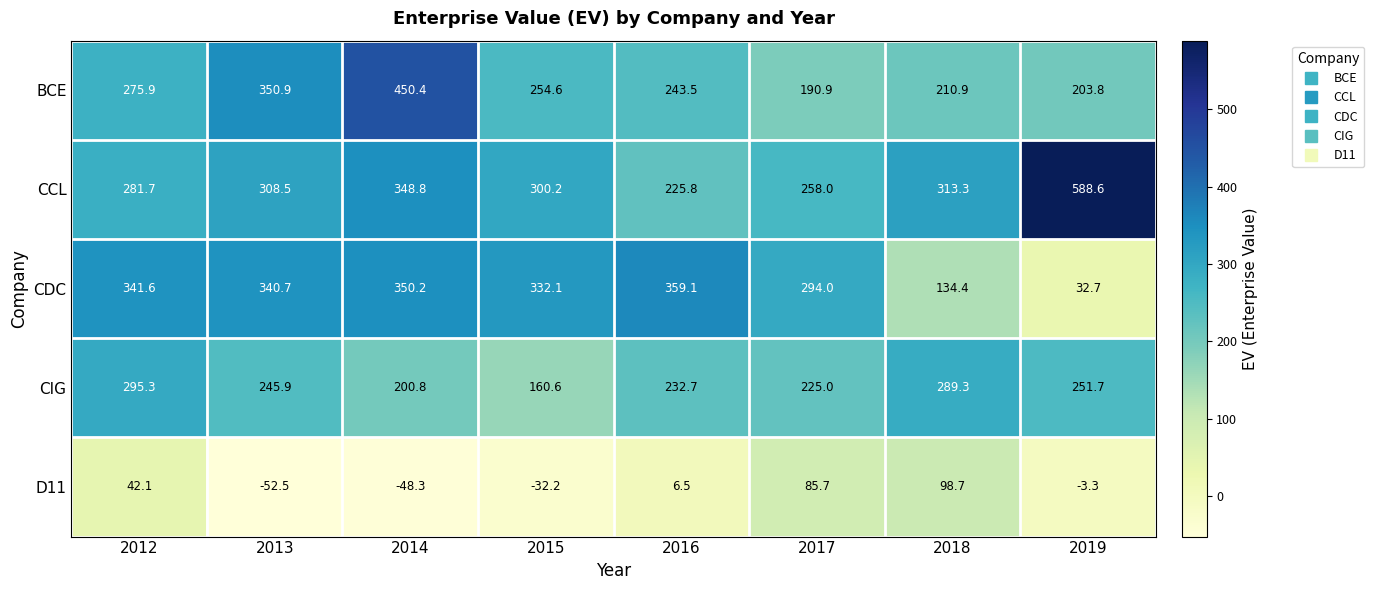

Where is D11 nearest to the value 23?

2016